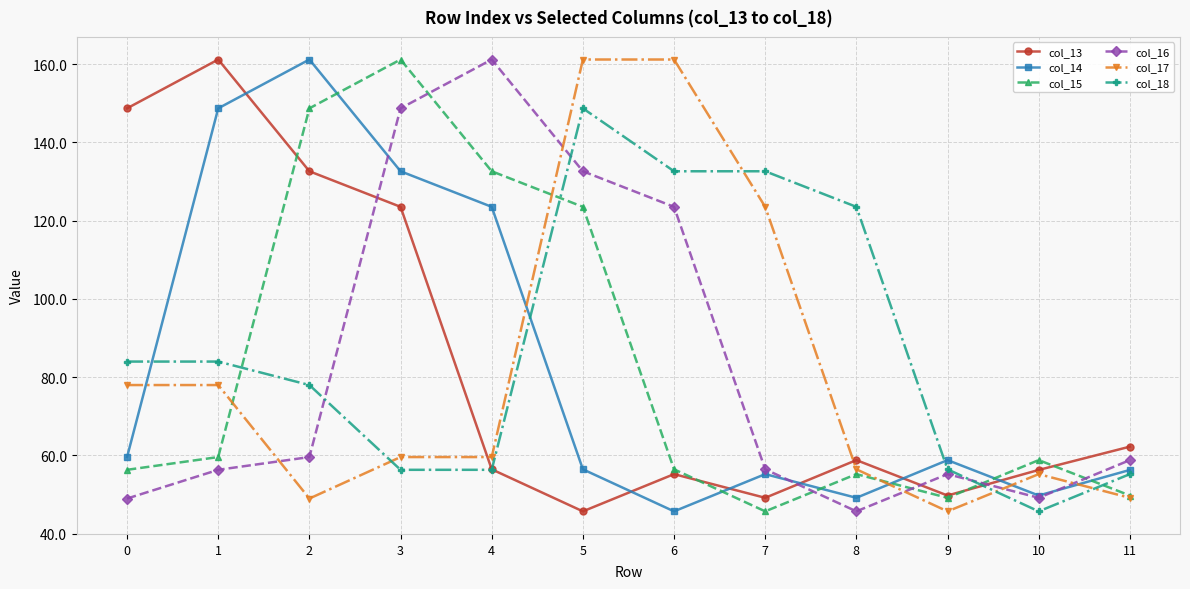

How many distinct data groups are displayed?

6